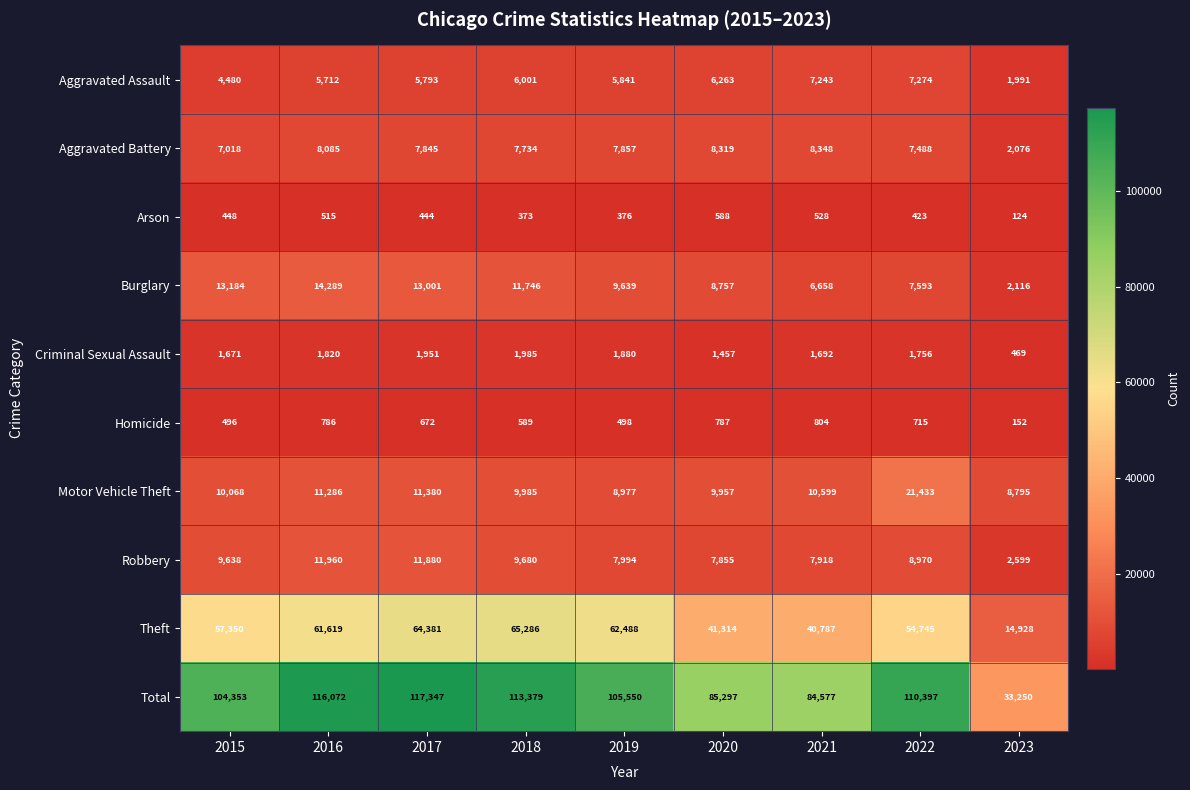

List the series in order of their peak value, highest first.

Total, Theft, Motor Vehicle Theft, Burglary, Robbery, Aggravated Battery, Aggravated Assault, Criminal Sexual Assault, Homicide, Arson